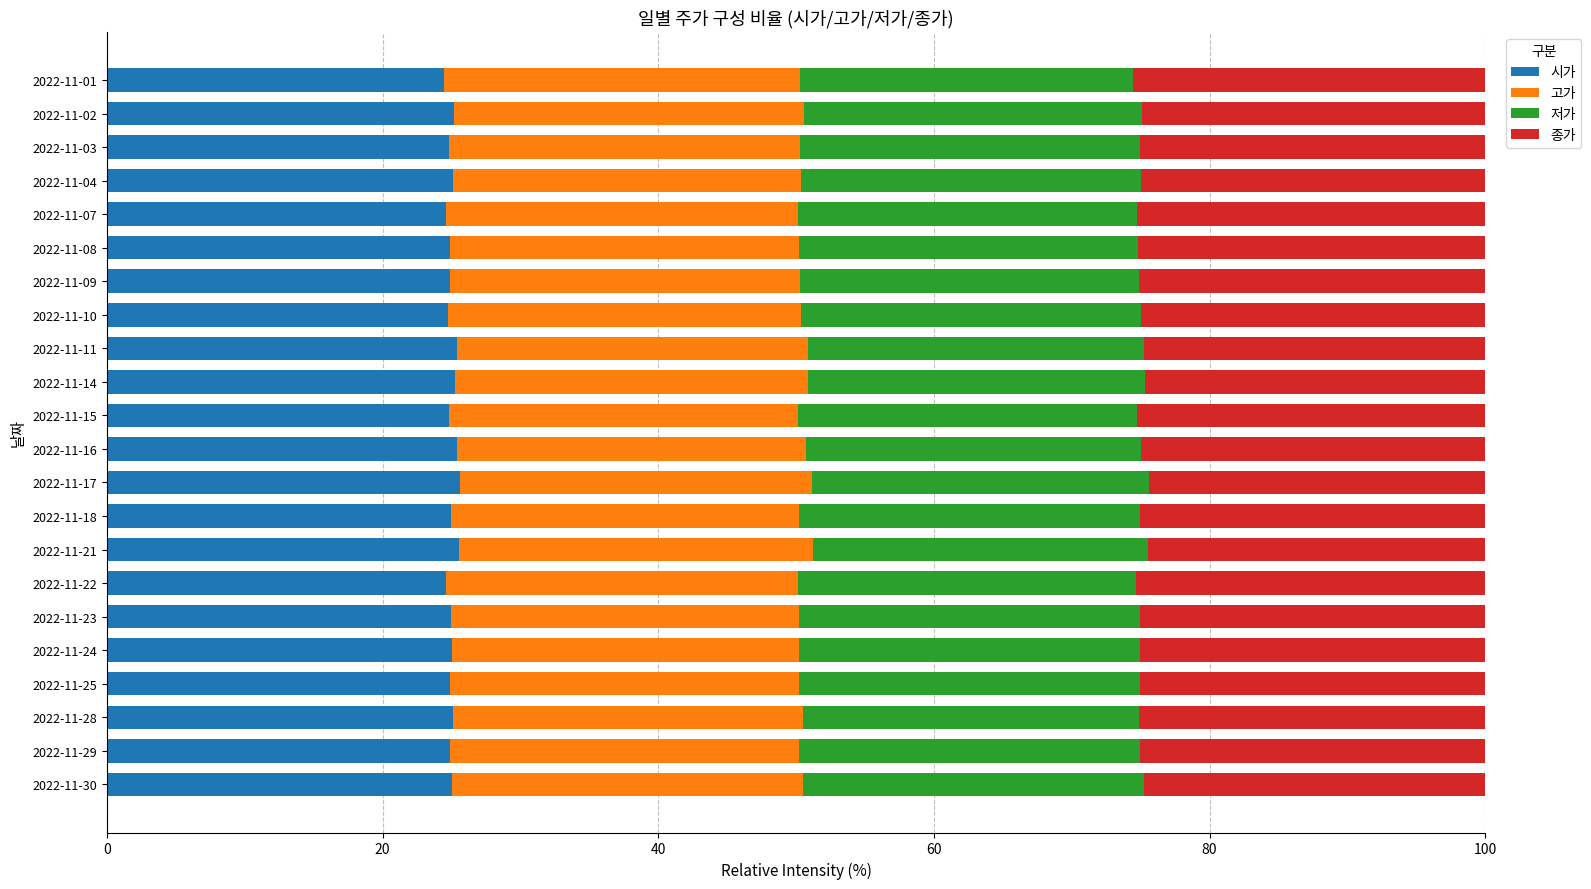

True or false: 시가 has a value of 10.1 at 2022-11-16.

False